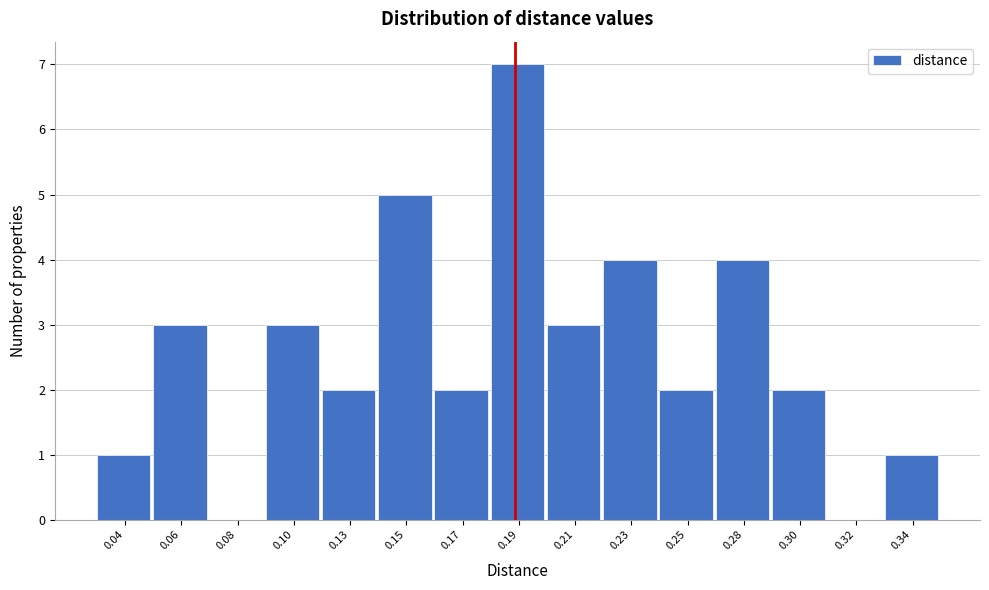

Reading left to right, extract all data points from this chart.

0.04=1	0.06=3	0.08=0	0.10=3	0.13=2	0.15=5	0.17=2	0.19=7	0.21=3	0.23=4	0.25=2	0.28=4	0.30=2	0.32=0	0.34=1